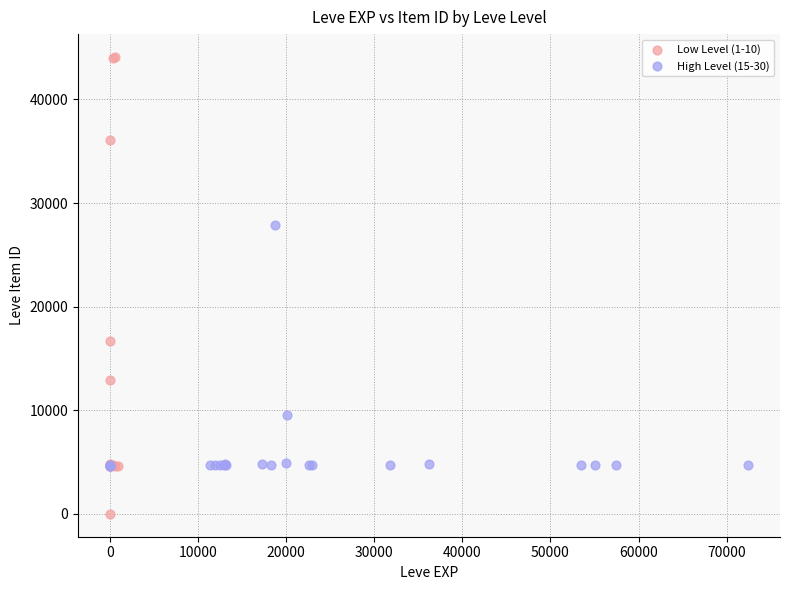

Which series has the largest Y range (max minus min)?

Low Level (1-10)